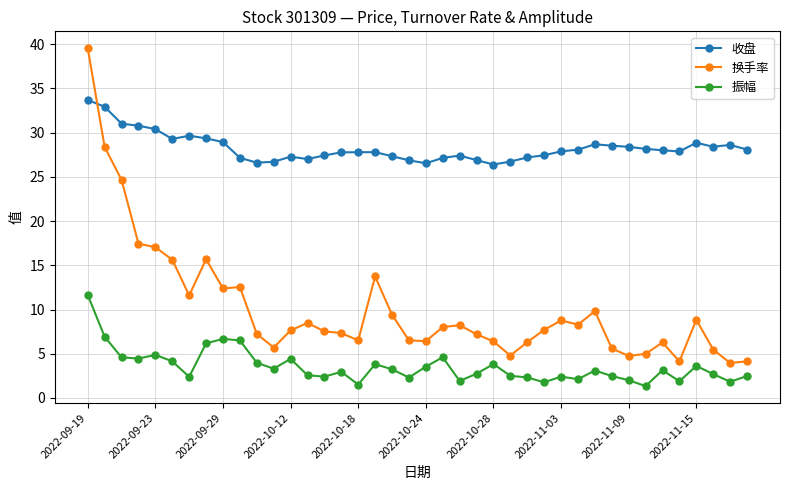

Which series has the largest range (max minus min)?

换手率